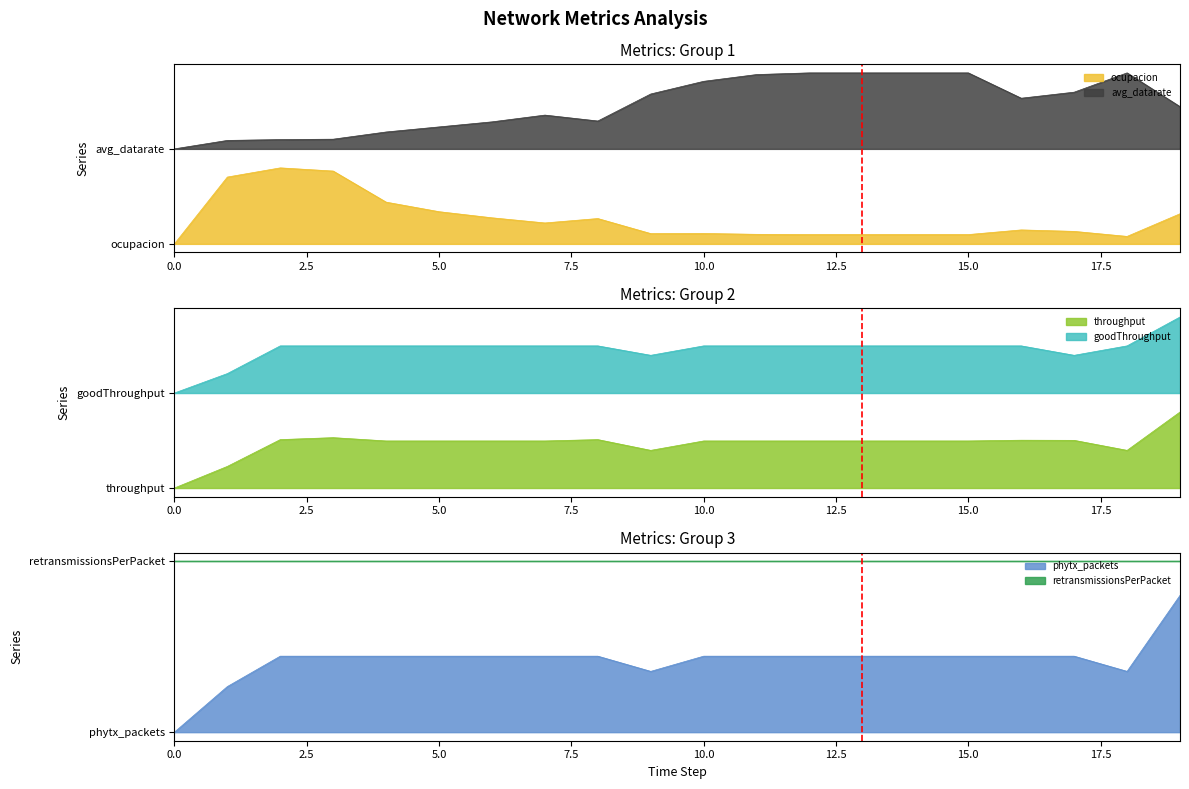

After their last crossing, which series has the higher values: ocupacion or throughput?

throughput